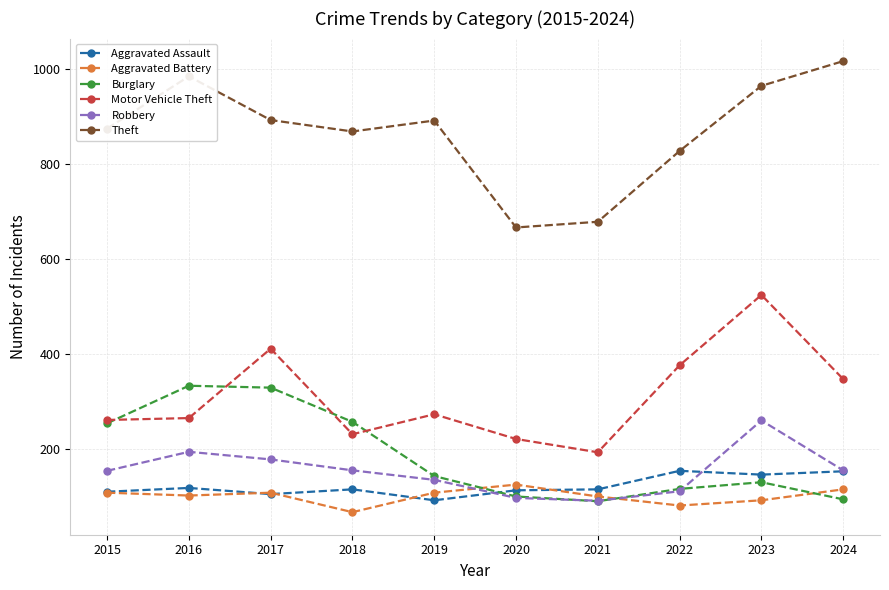

What is the value of the Aggravated Assault point at the 10th from the left?

153